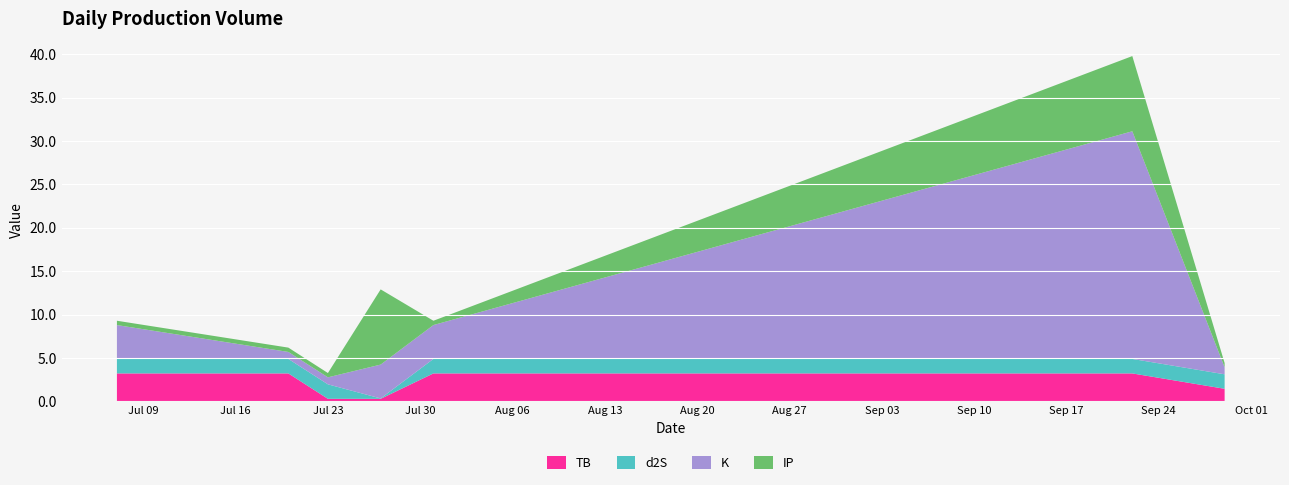

Reading right to left, what are all the values shown in this chart?

TB: 2024-09-29=1.5	2024-09-22=3.2	2024-07-31=3.2	2024-07-27=0.3	2024-07-23=0.3	2024-07-20=3.2	2024-07-07=3.2
d2S: 2024-09-29=1.7	2024-09-22=1.7	2024-07-31=1.7	2024-07-27=0.0	2024-07-23=1.7	2024-07-20=1.7	2024-07-07=1.7
K: 2024-09-29=0.8	2024-09-22=26.2	2024-07-31=3.9	2024-07-27=3.9	2024-07-23=0.8	2024-07-20=0.8	2024-07-07=3.9
IP: 2024-09-29=0.5	2024-09-22=8.7	2024-07-31=0.5	2024-07-27=8.7	2024-07-23=0.5	2024-07-20=0.5	2024-07-07=0.5